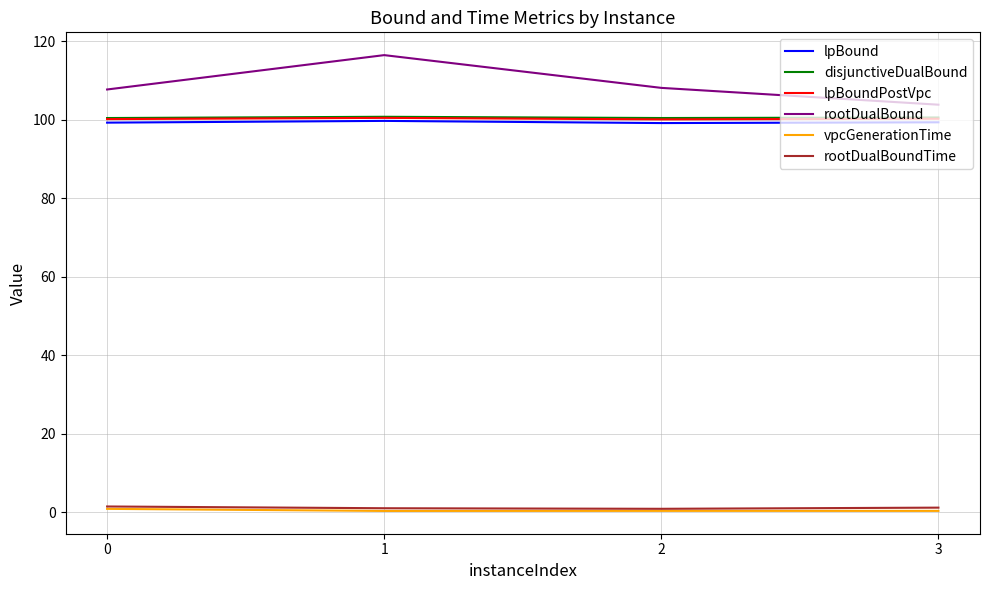

What is the greatest value displayed?

116.5